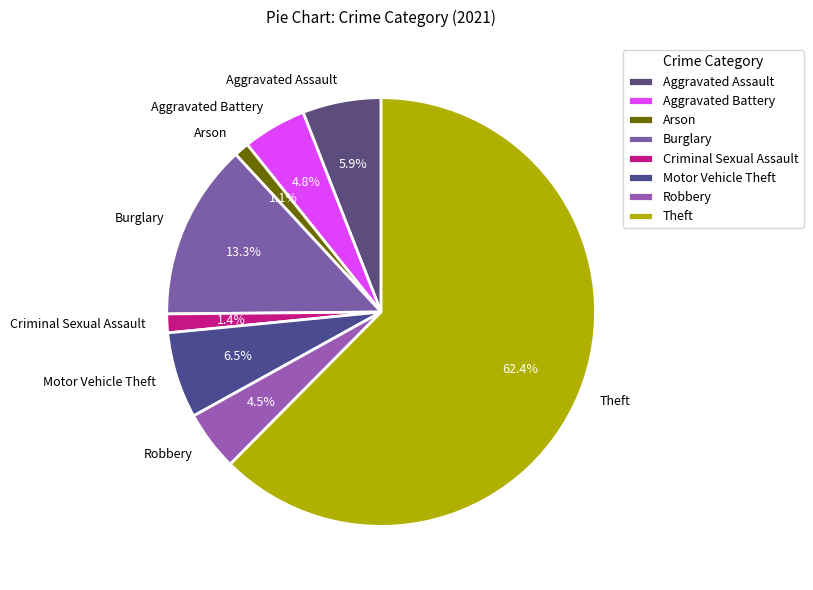

How much of the chart is everything except Robbery?

95.5%